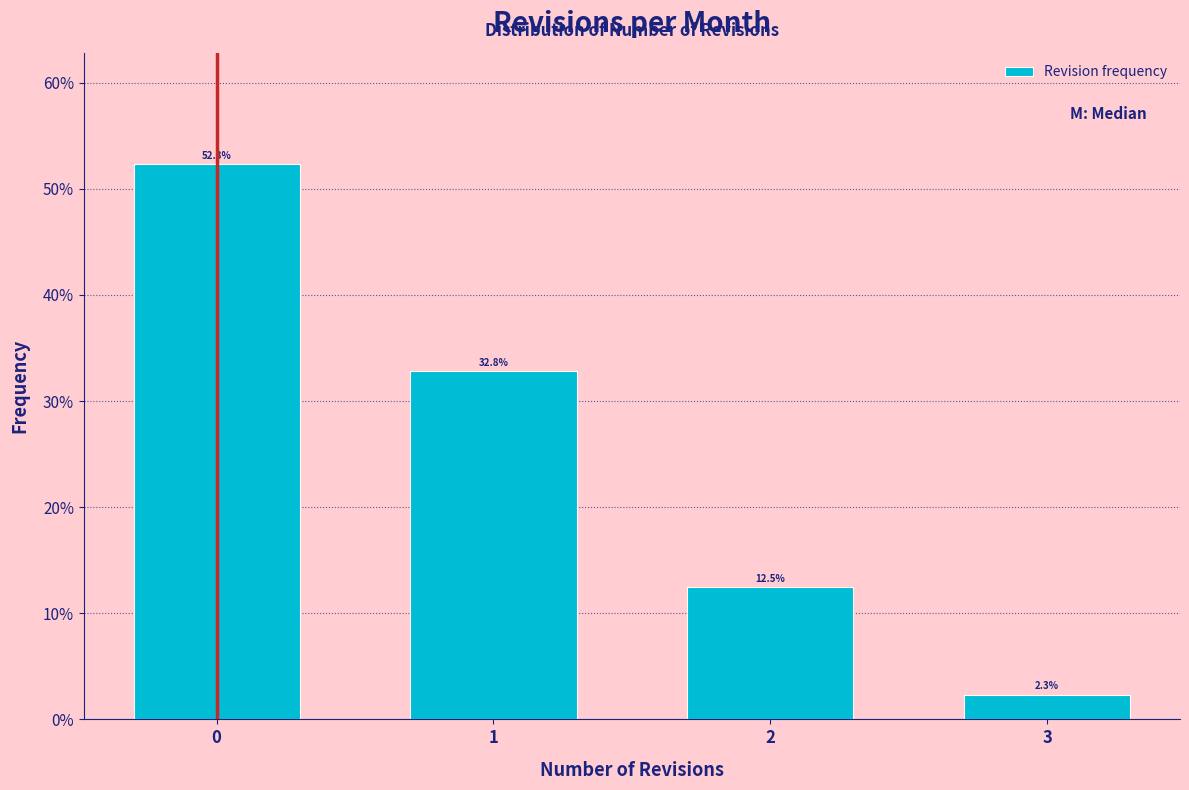

Reading left to right, extract all data points from this chart.

52.3	32.8	12.5	2.3